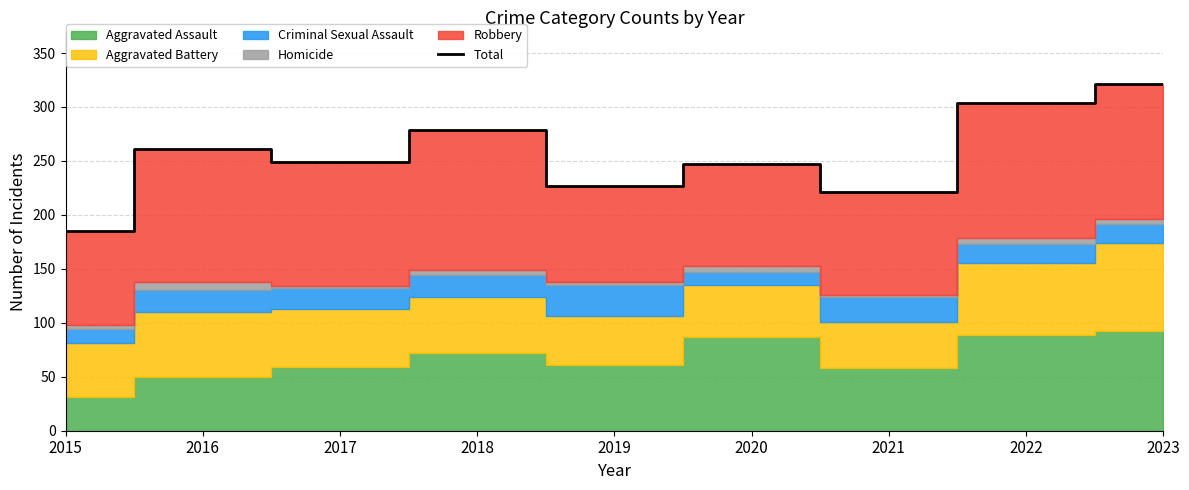

How many interior local peaks (higher than both neighbors) does the data have?

3